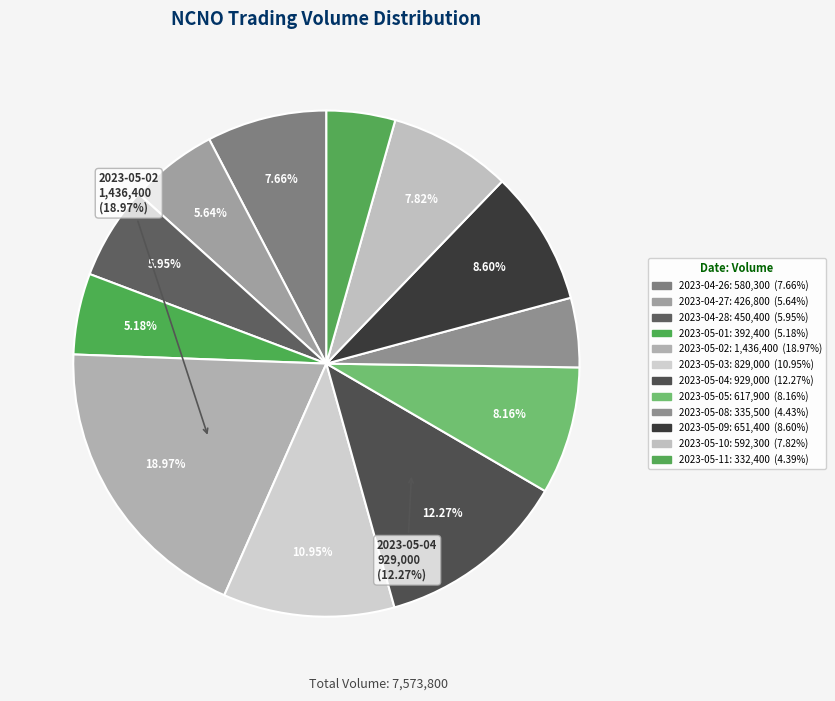

Rank the categories by value from highest to lowest.

2023-05-02, 2023-05-04, 2023-05-03, 2023-05-09, 2023-05-05, 2023-05-10, 2023-04-26, 2023-04-28, 2023-04-27, 2023-05-01, 2023-05-08, 2023-05-11